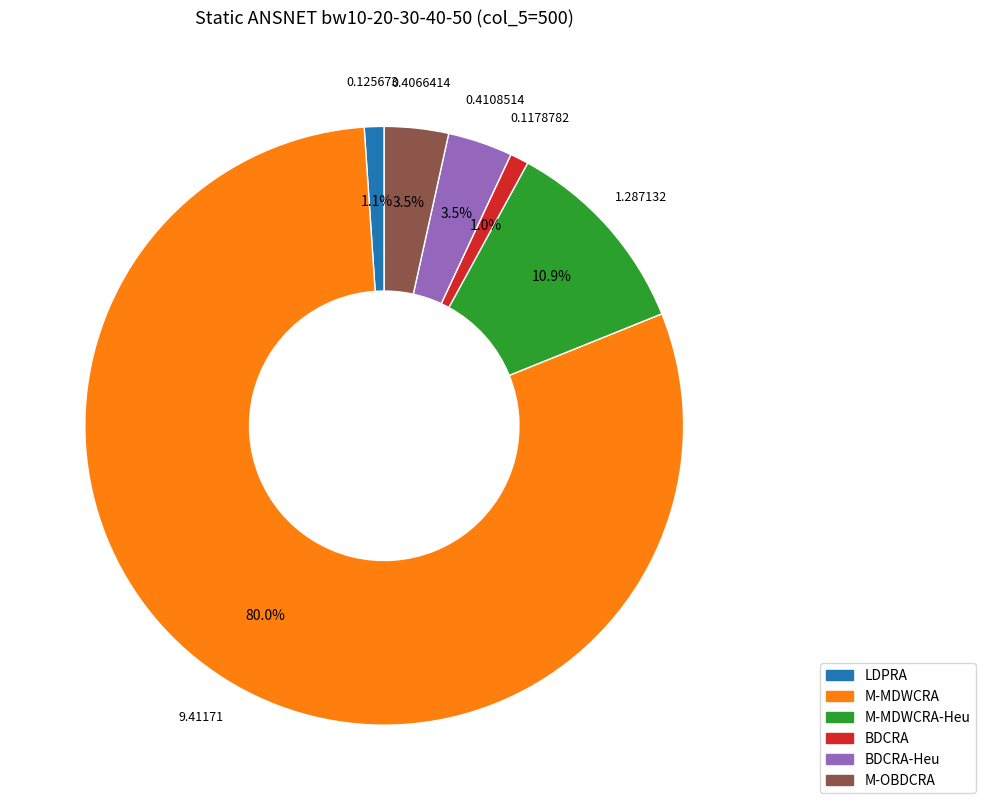

Which category accounts for the majority?

M-MDWCRA